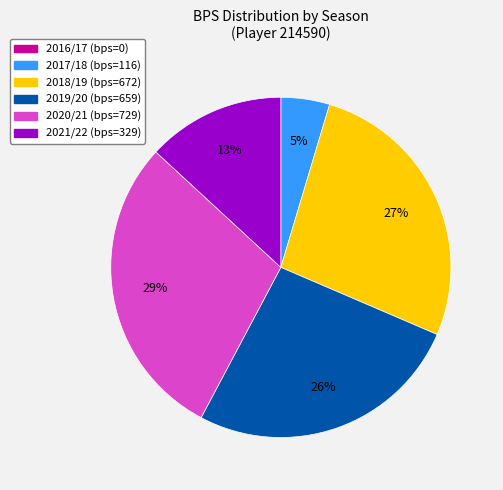

To the nearest percent, what is the difference between the largest and smallest slice percentages?

29%